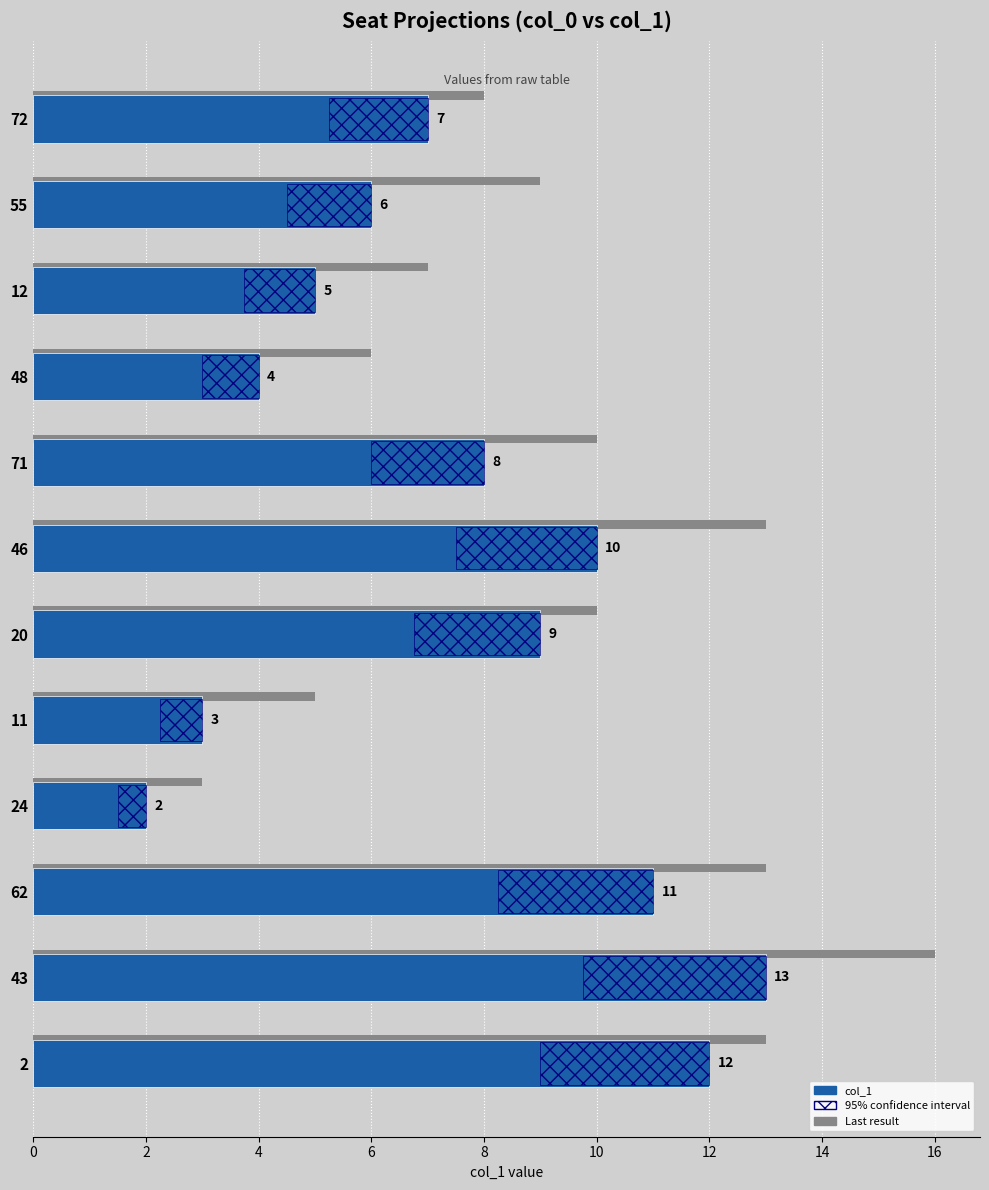

List the series in order of their peak value, highest first.

Last result, col_1